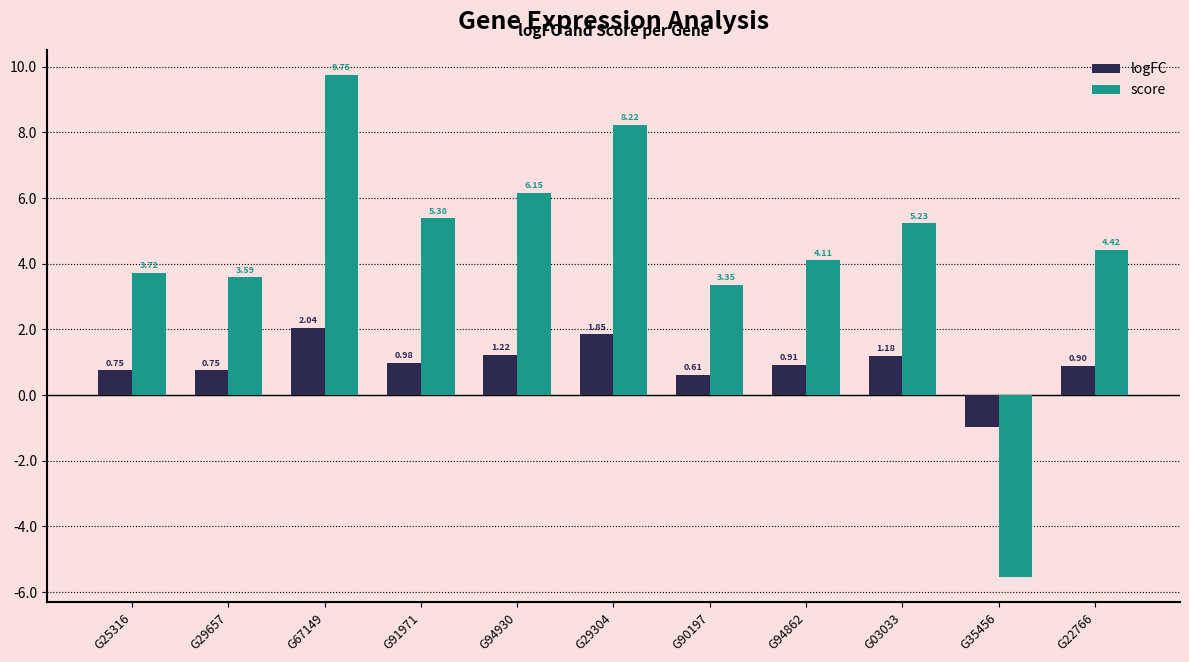

Rank the series at G90197 from highest to lowest value.

score, logFC